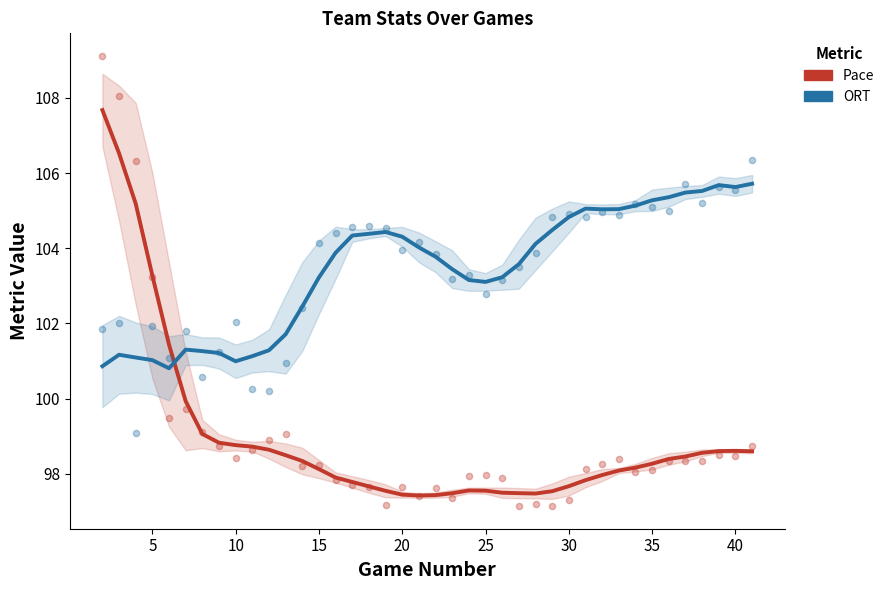

Which series contains the highest Y value?

Pace